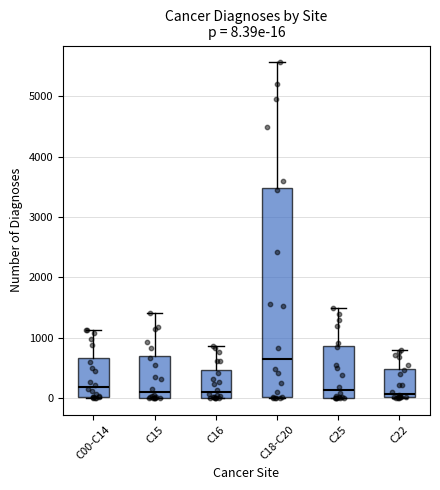

Which box's median line is the highest?

C18-C20